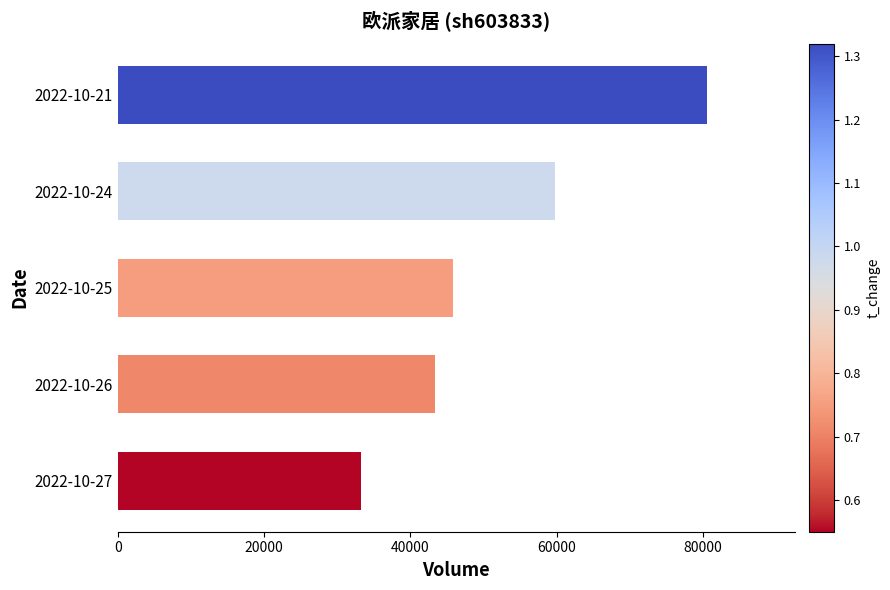

Rank the categories by value from lowest to highest.

2022-10-27, 2022-10-26, 2022-10-25, 2022-10-24, 2022-10-21